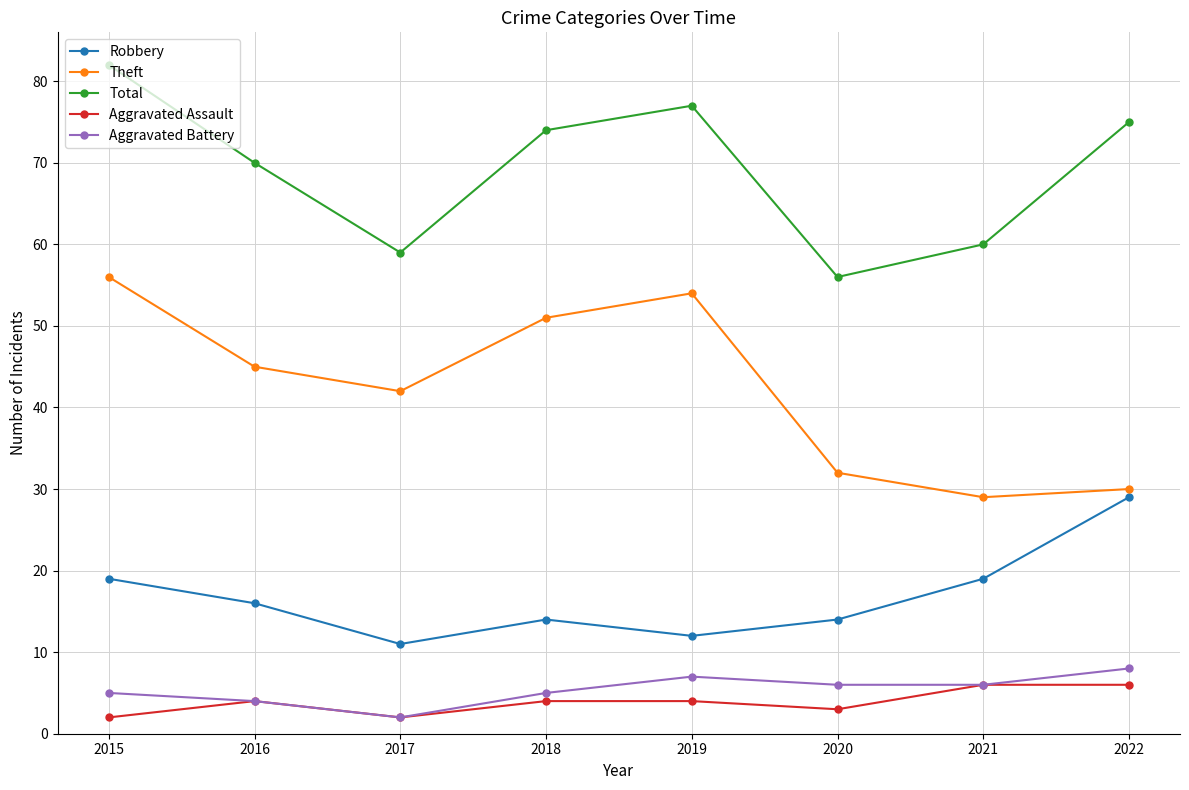

At how many categories does at least one series exceed 10?

8